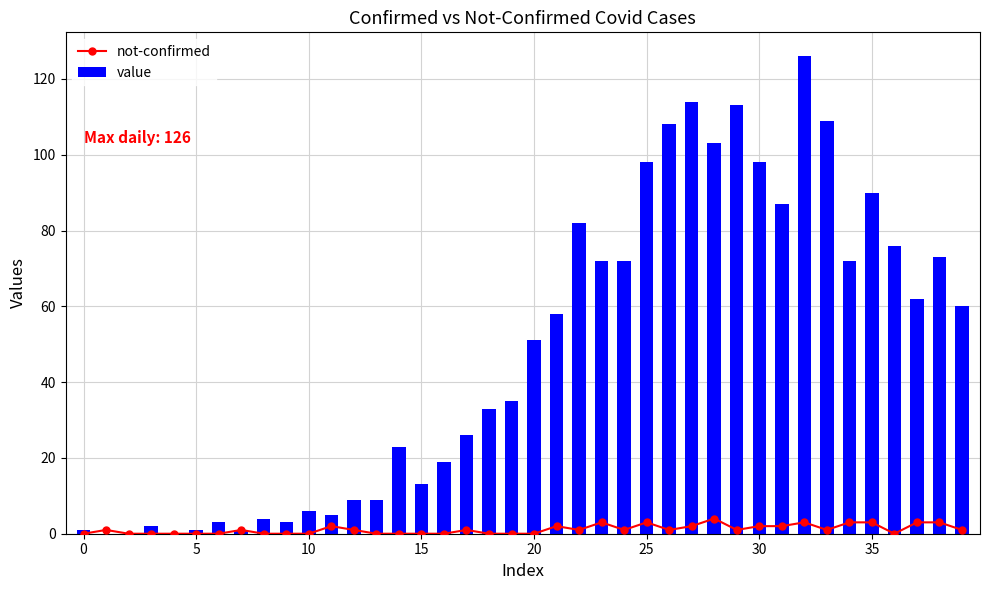

Which series has the widest spread of values?

value